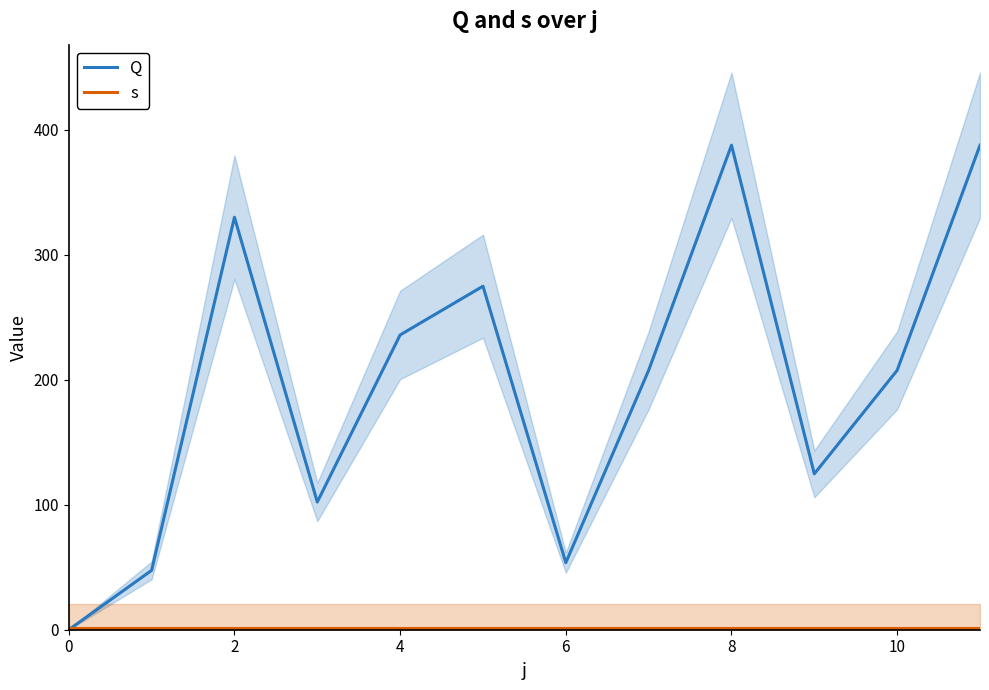

Reading left to right, list all the values displayed in this chart.

Q: 0.0	47.5	330.1	102.2	235.9	274.9	53.7	207.6	387.8	124.8	207.6	387.8
s: 1.0	1.0	1.0	1.0	1.0	1.0	1.0	1.0	1.0	1.0	1.0	1.0